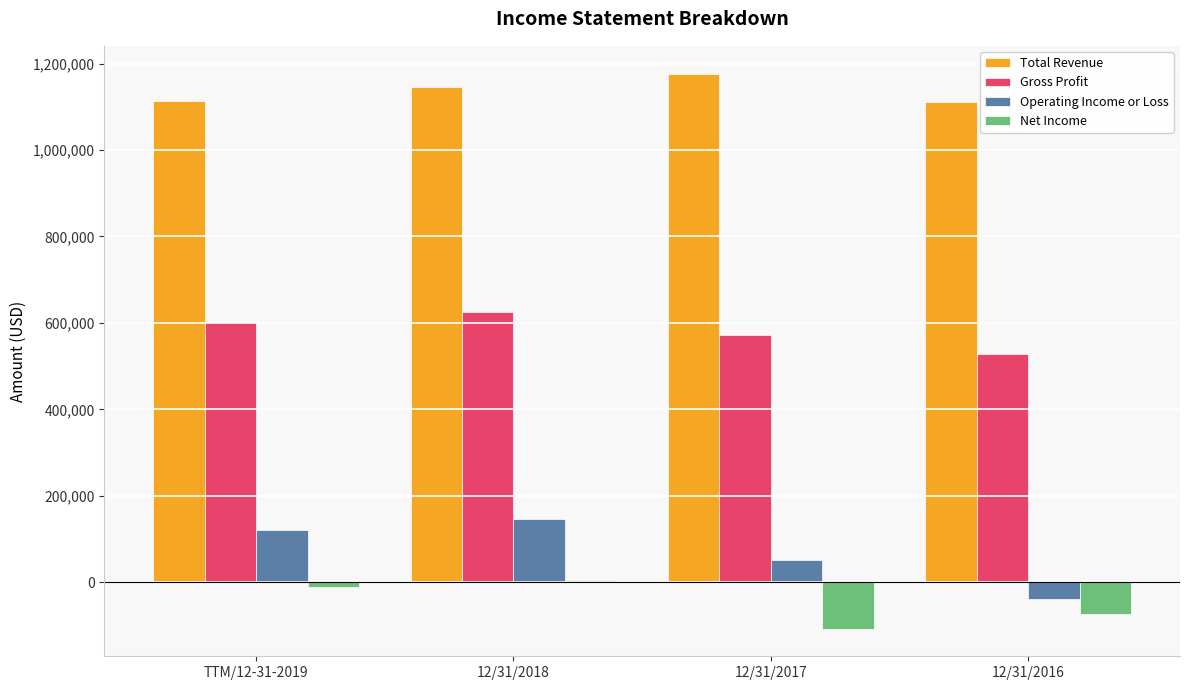

The value of Net Income at 12/31/2018 is 4534. True or false?

True